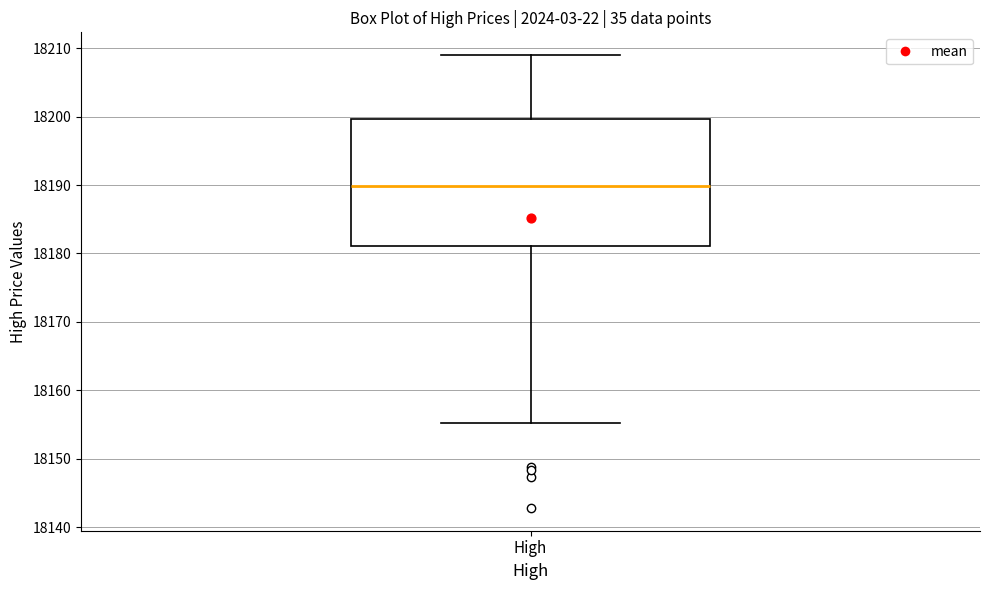

Where is the upper edge of the box for High on the y-axis? The values are not printed on the chart, so give them approximately, as read against the axis.

18200